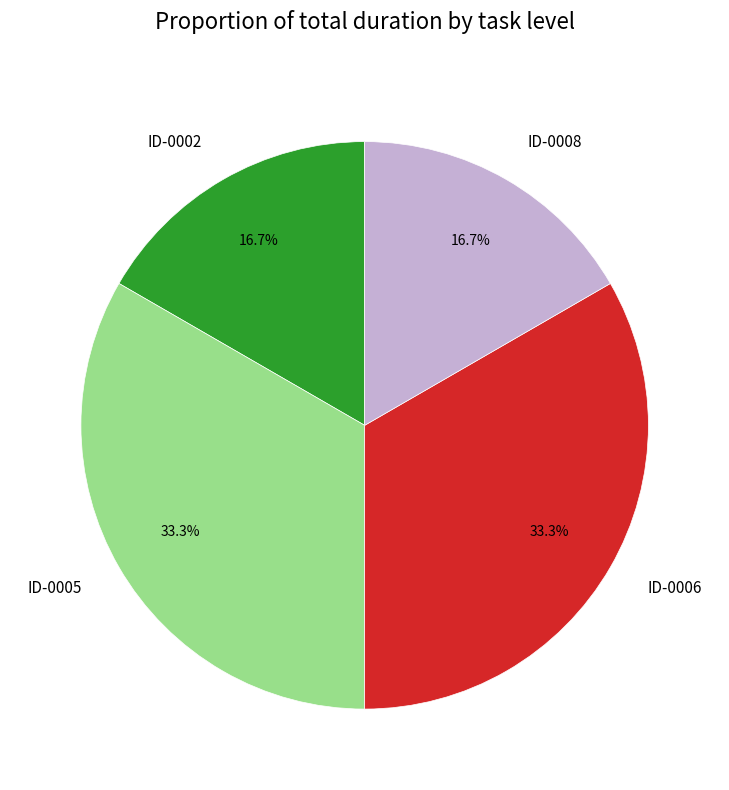

Is there a majority slice in this chart?

No